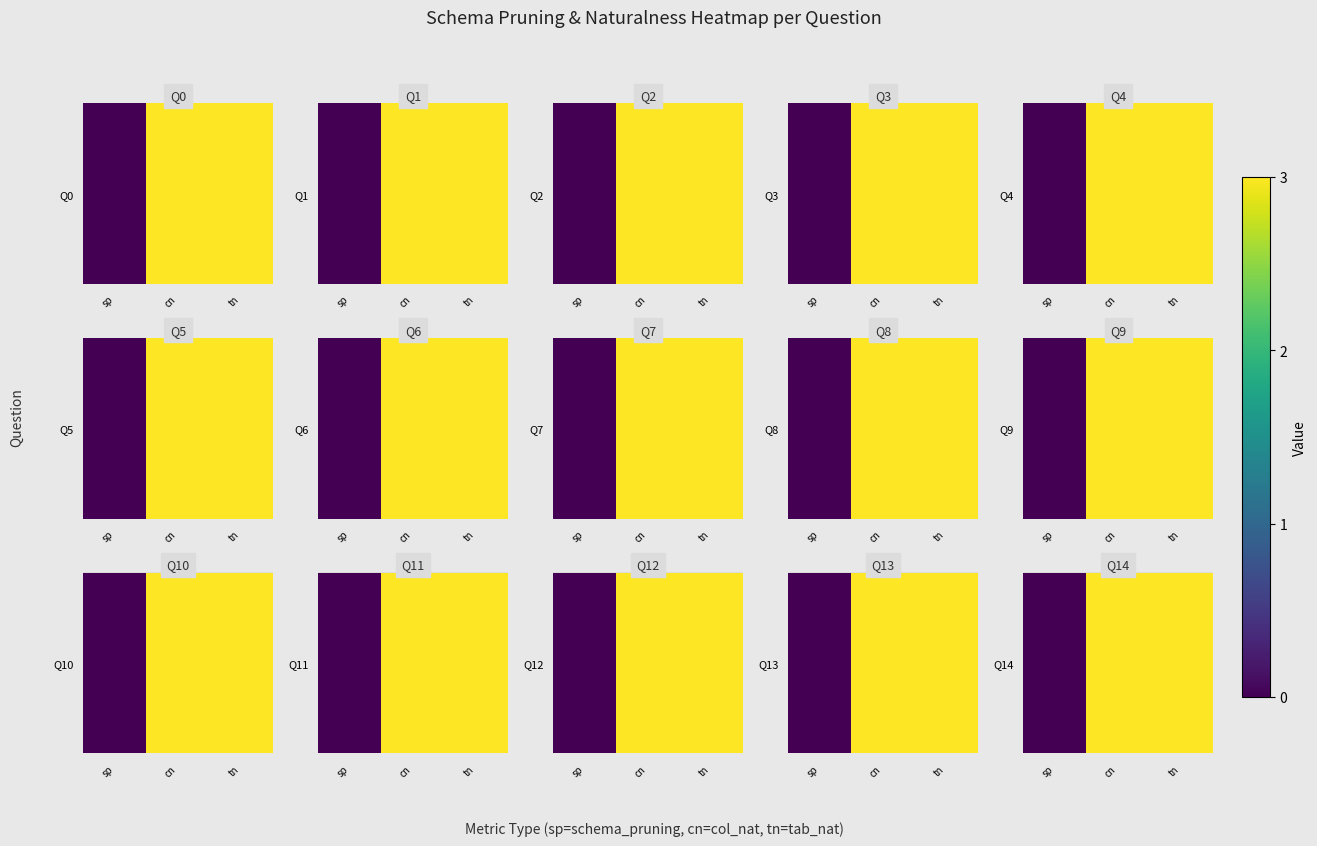

Reading left to right, what are all the values shown in this chart?

0	3	3